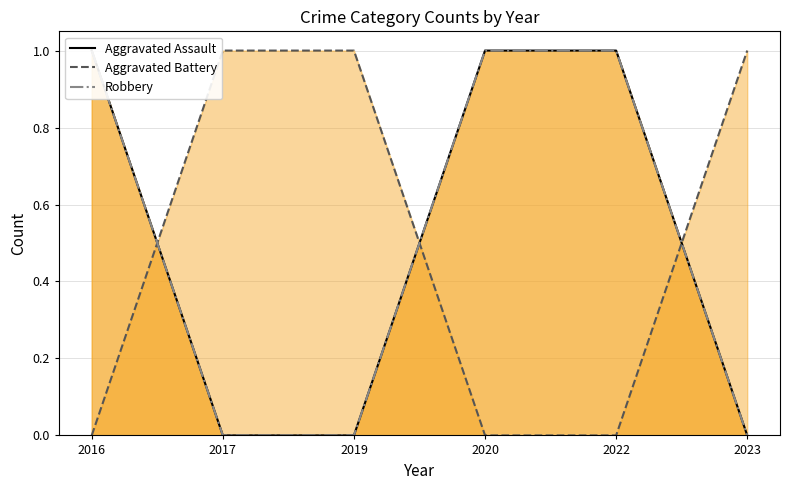

Reading right to left, extract all data points from this chart.

Aggravated Assault: 0	1	1	0	0	1
Aggravated Battery: 1	0	0	1	1	0
Robbery: 0	1	1	0	0	1